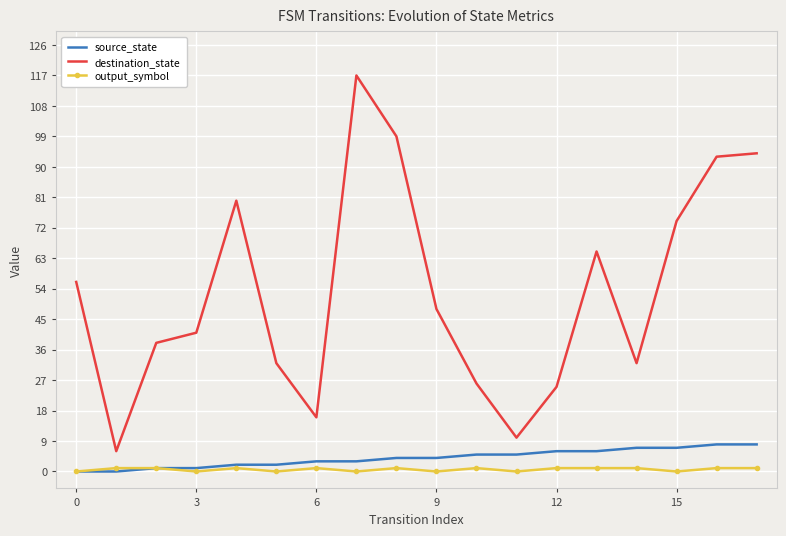

List the series in order of their peak value, lowest first.

output_symbol, source_state, destination_state